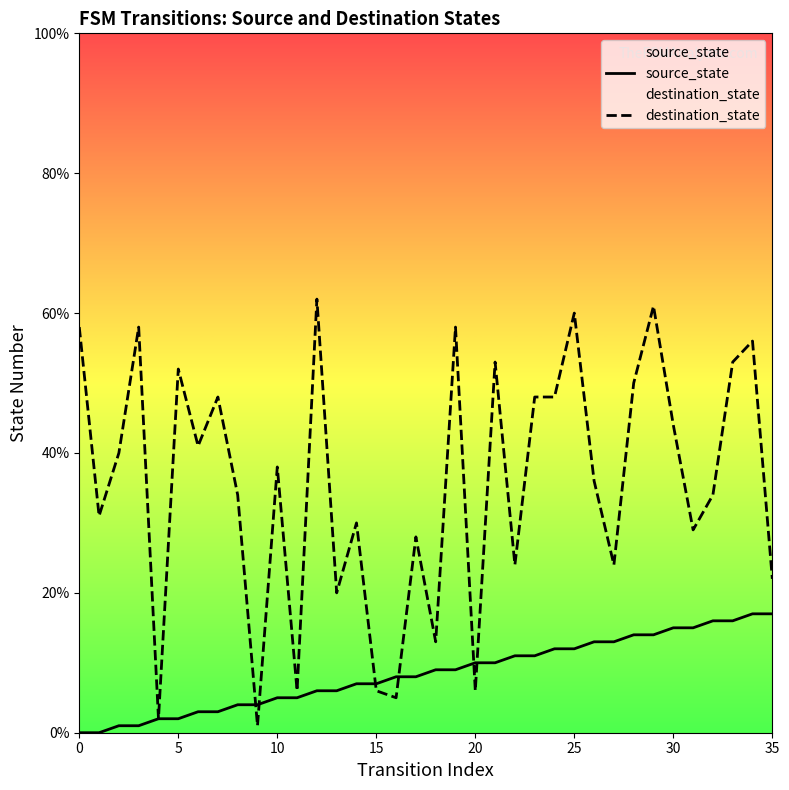

True or false: destination_state has more than 1 points higher than both neighbors.

True